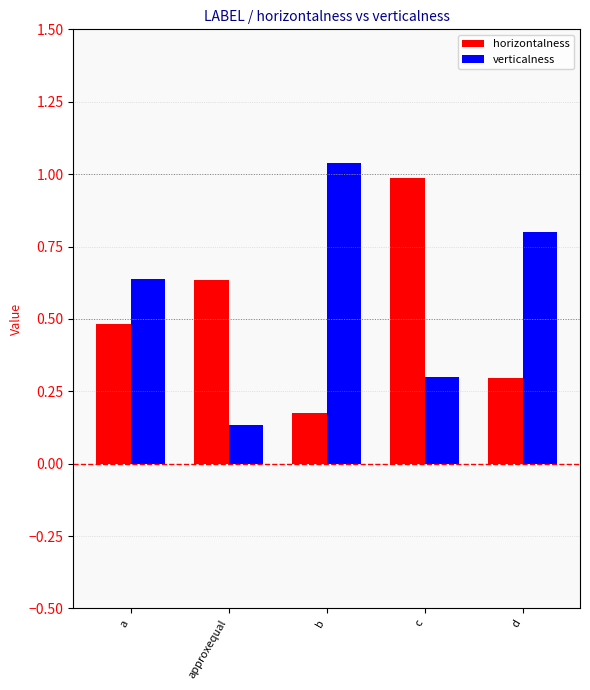

What is the difference between the maximum and second lowest values in the verticalness series?

0.7